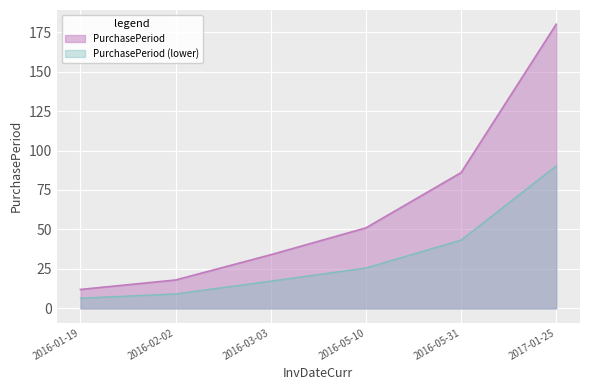

Between 2016-05-31 and 2017-01-25, which is larger?

2017-01-25